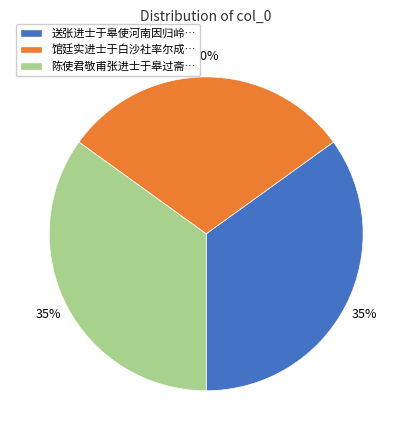

True or false: 陈使君敬甫张进士于皋过斋… accounts for 35% of the total.

True